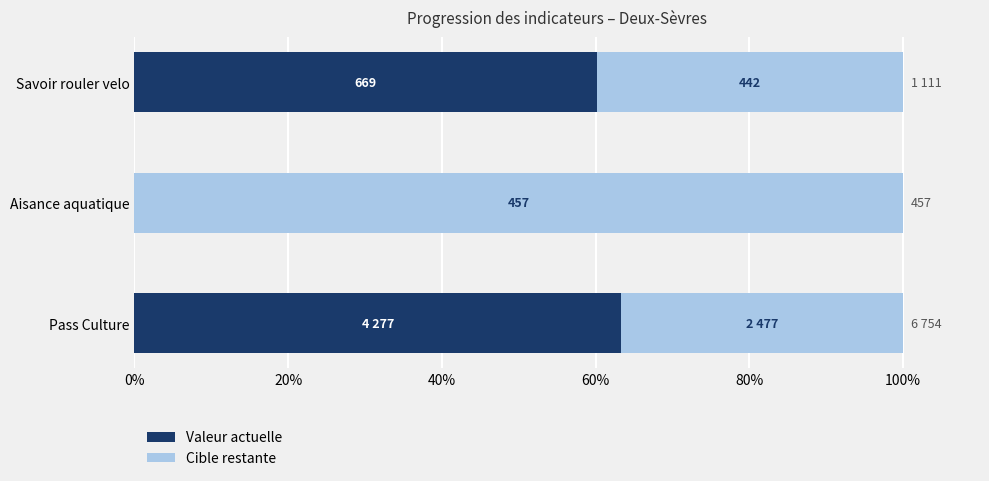

What are all the series names shown in the legend?

Valeur actuelle, Cible restante